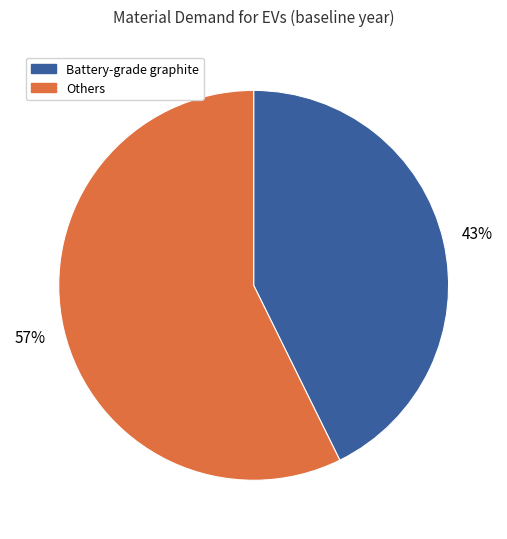

Is the sum of Battery-grade graphite and Others greater than half?

Yes